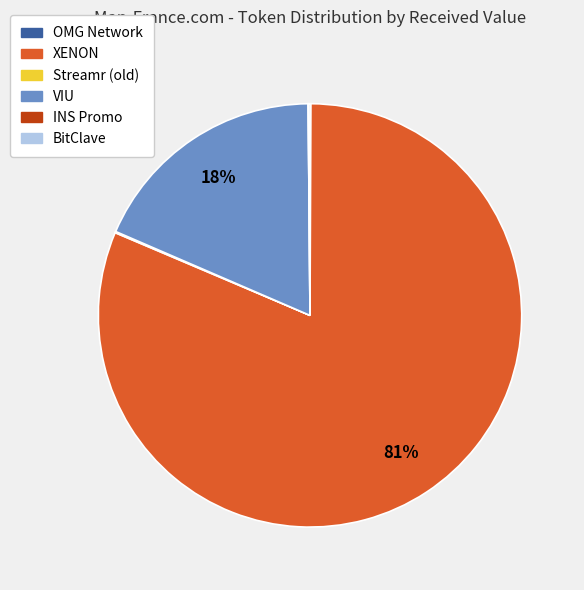

To the nearest percent, what is the average slice percentage?

17%